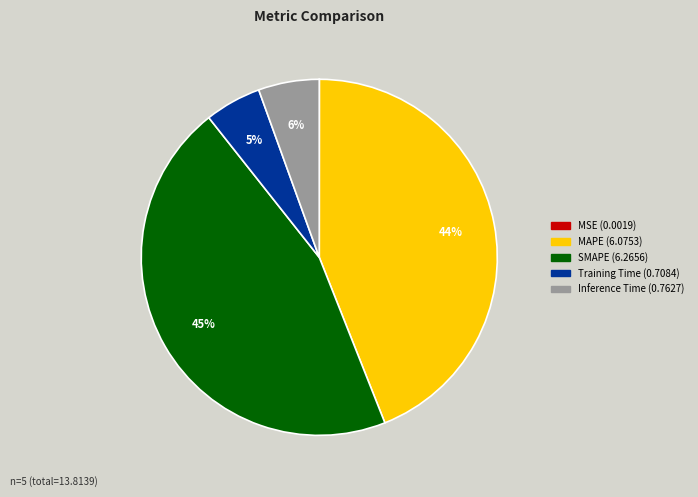

What percentage is the MAPE slice, to the nearest percent?

44%